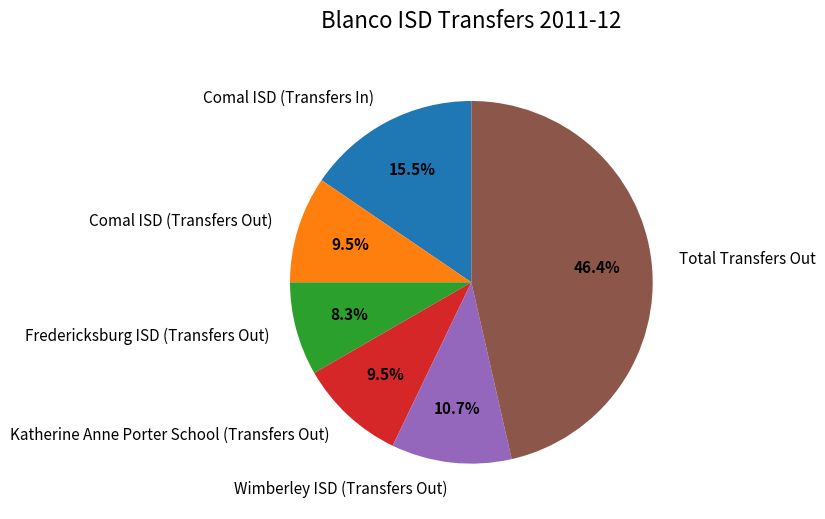

Between Wimberley ISD (Transfers Out) and Comal ISD (Transfers Out), which is larger?

Wimberley ISD (Transfers Out)